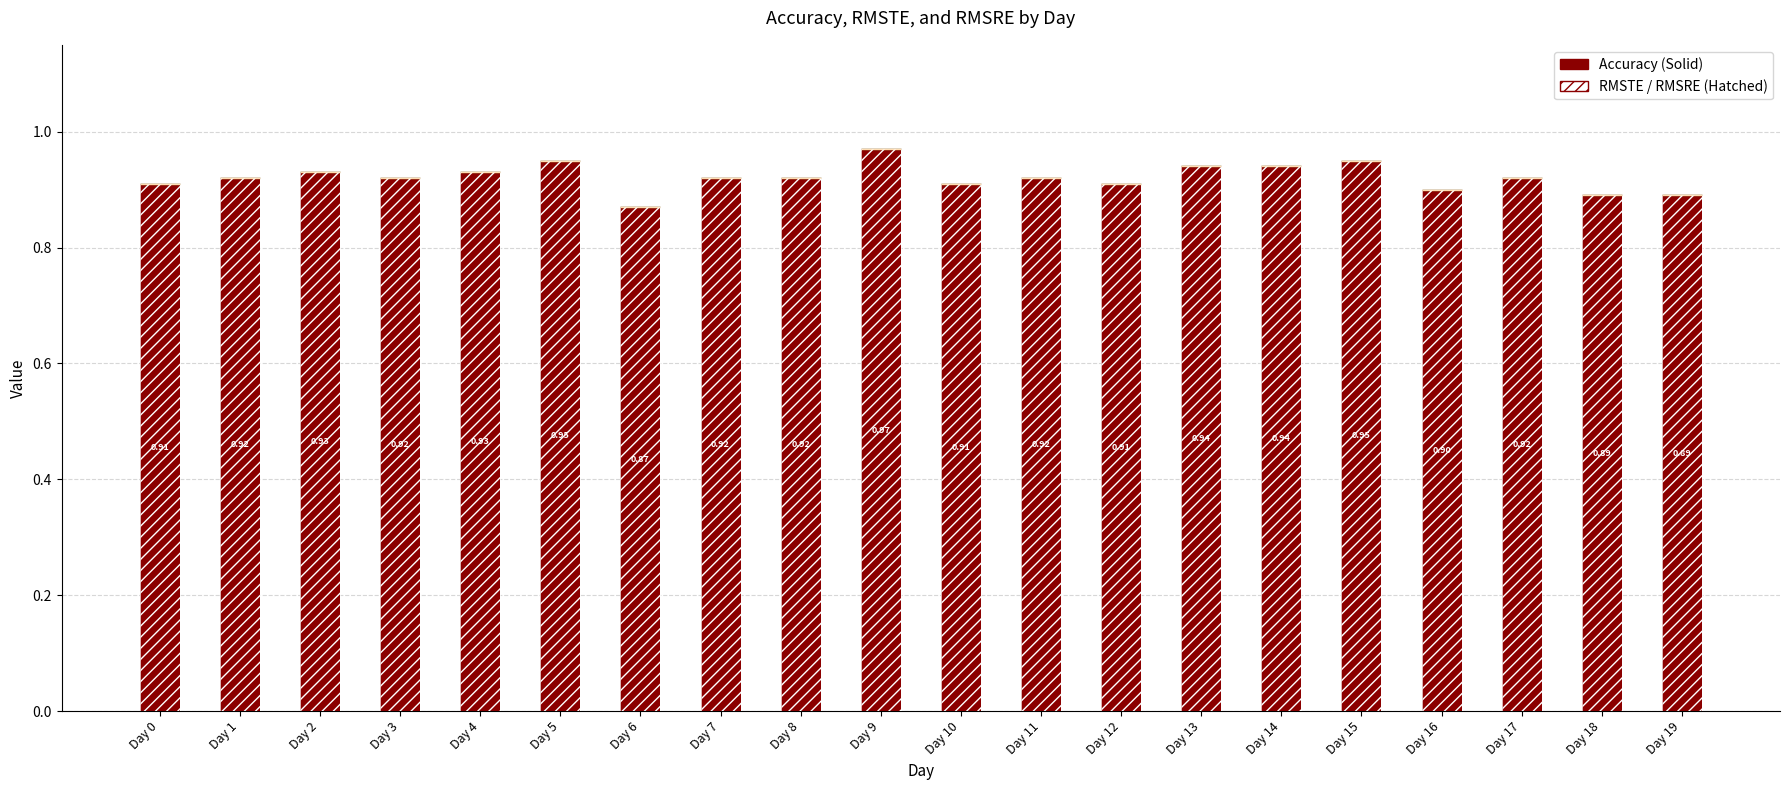

Which series has the largest total across all categories?

Accuracy